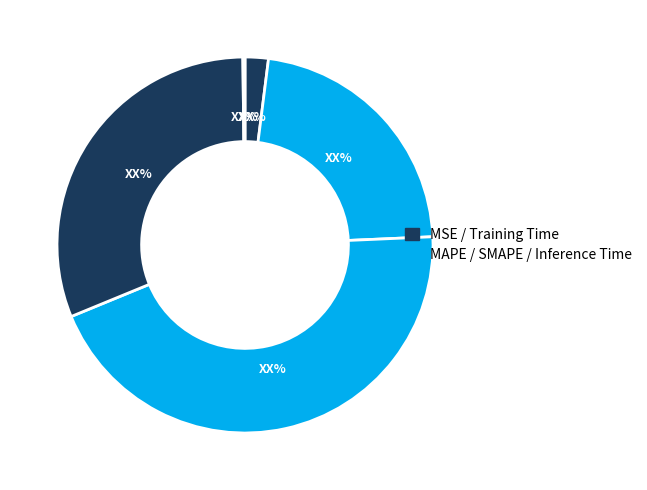

Is there any slice that represents more than half of the pie?

No